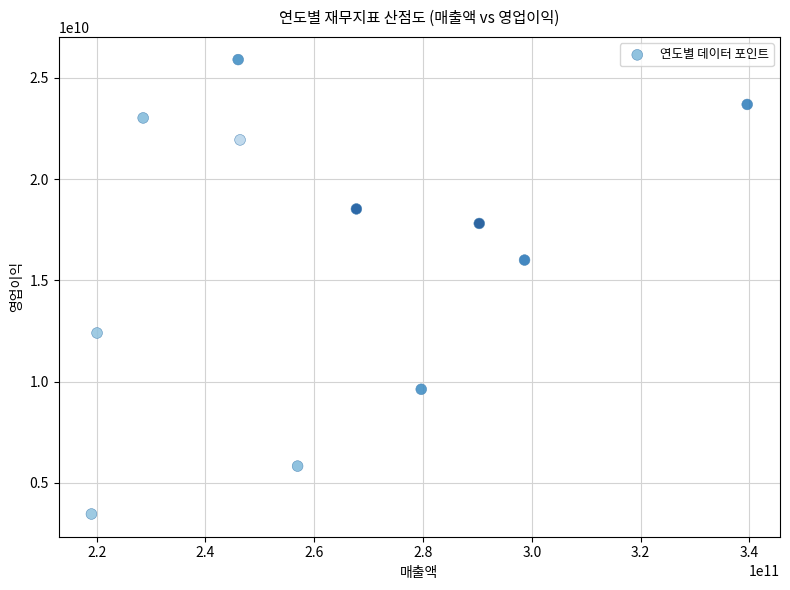

What Y value in the scatter plot is closest to 14683196841?

16003892255